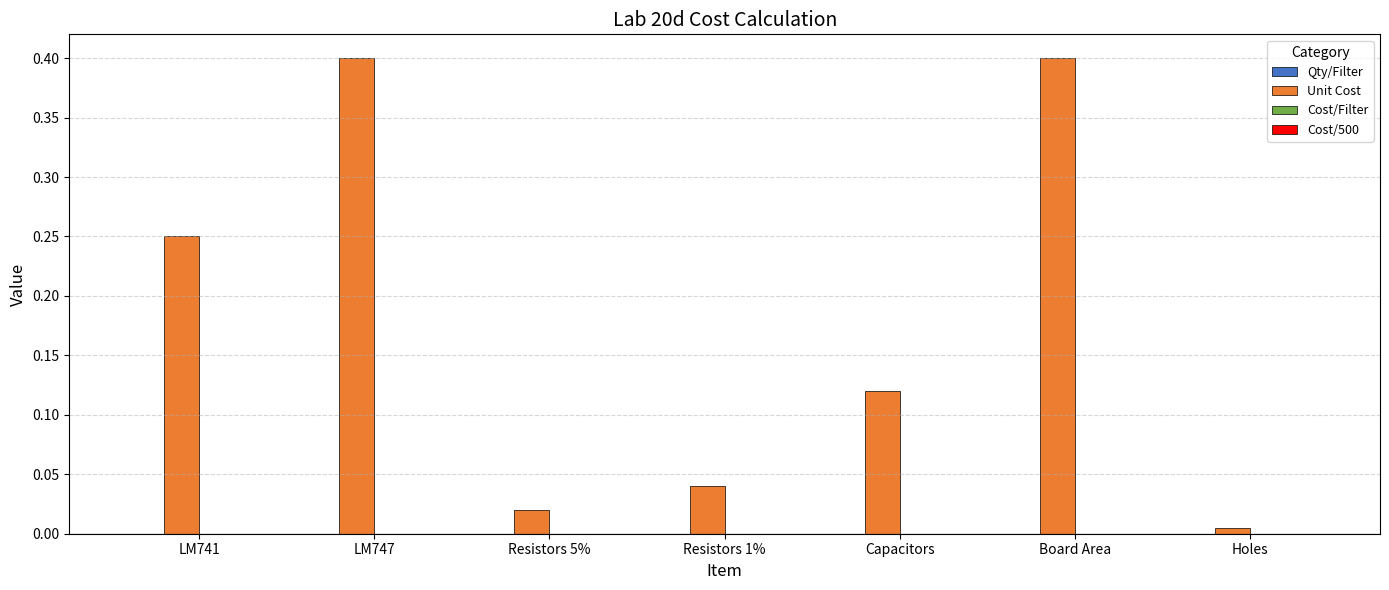

What is the label of the 2nd bar from the left?

LM747